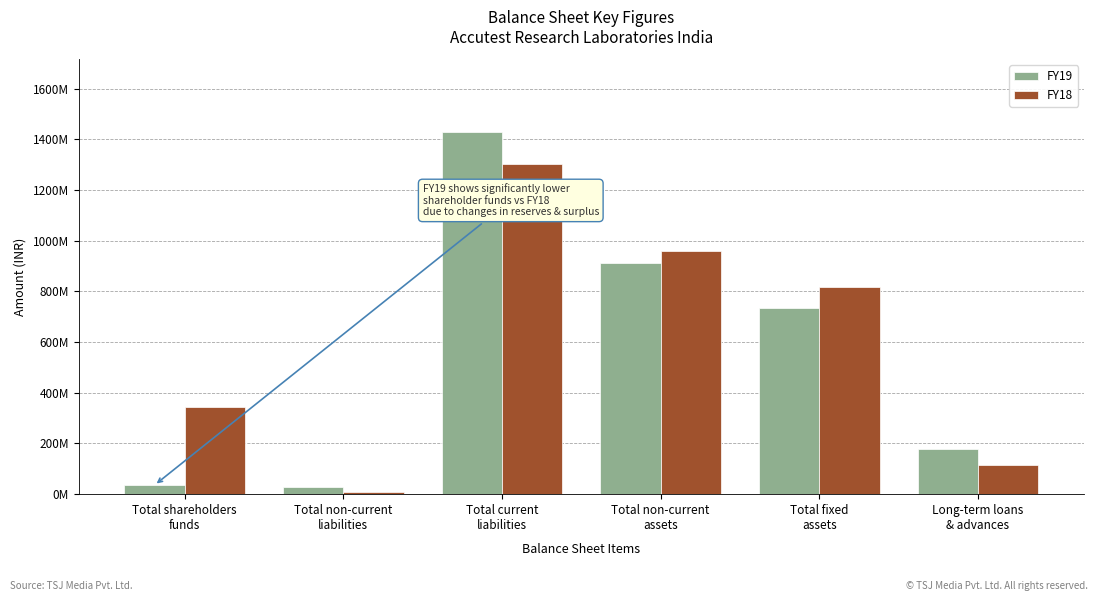

Is it true that FY18 equals 121218593 at Total shareholders
funds?

False